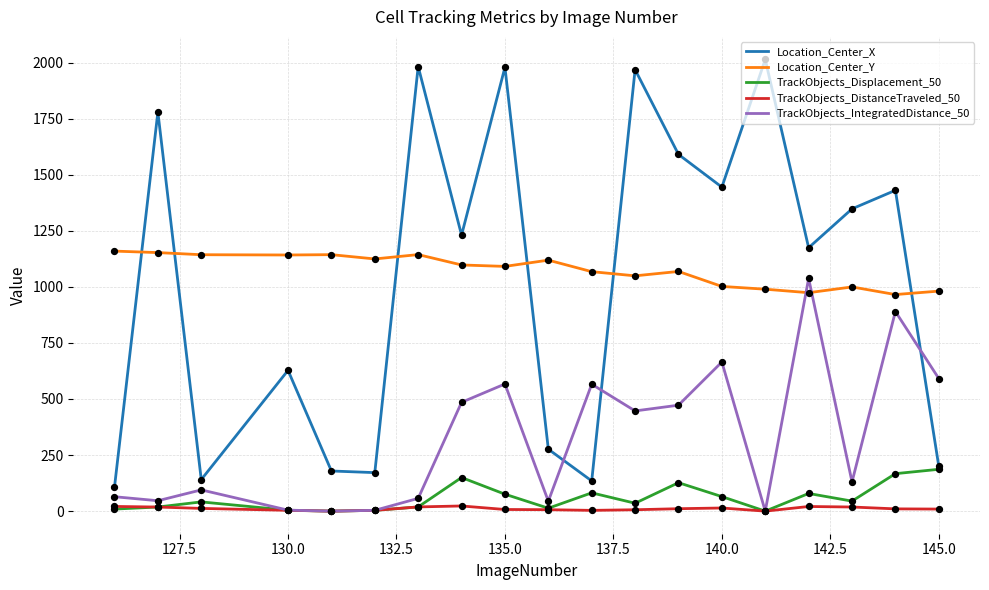

True or false: TrackObjects_Displacement_50 and Location_Center_Y cross at least once.

False